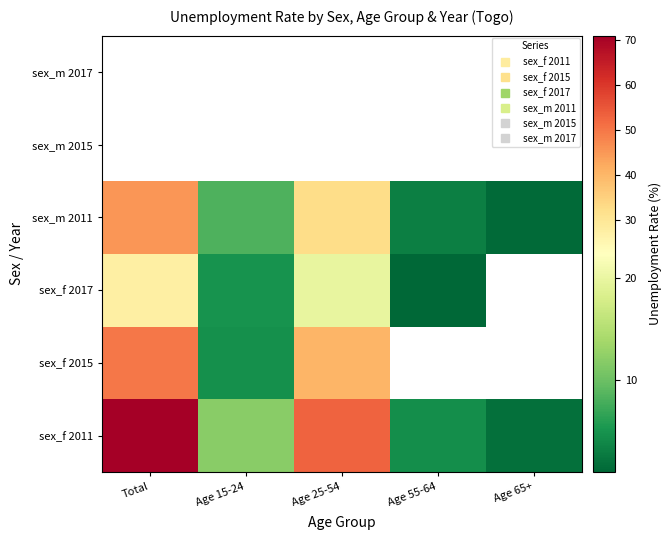

The value of sex_f 2017 at Total is 38.4. True or false?

False